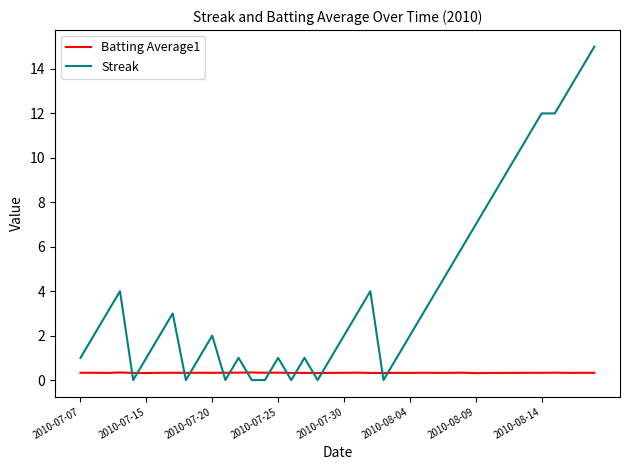

Which series has the widest spread of values?

Streak